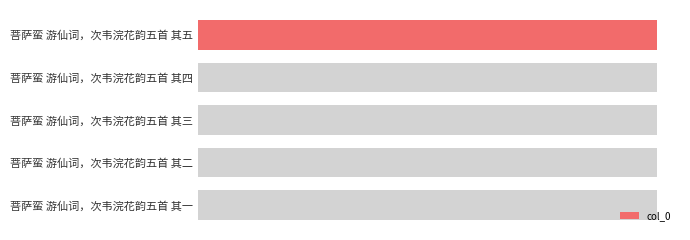

What is the difference between the maximum and minimum values?

4